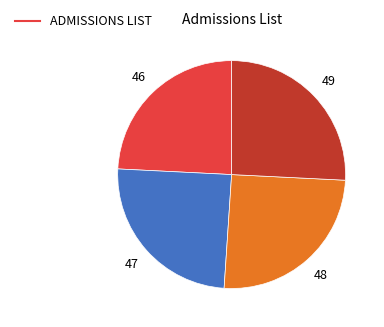

Is there any slice that represents more than half of the pie?

No